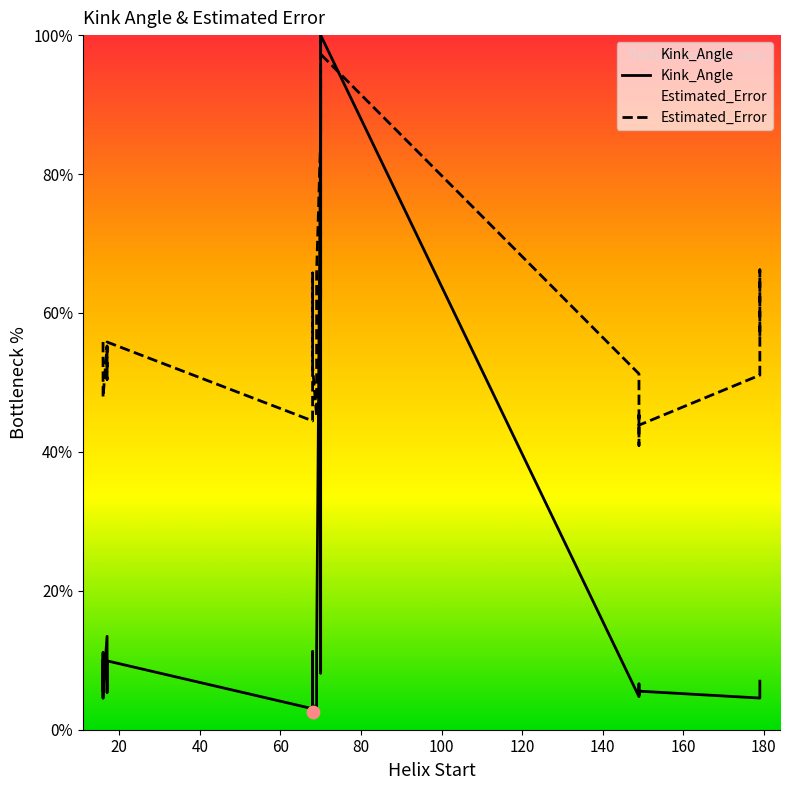

Which series contains the lowest Y value?

Kink_Angle